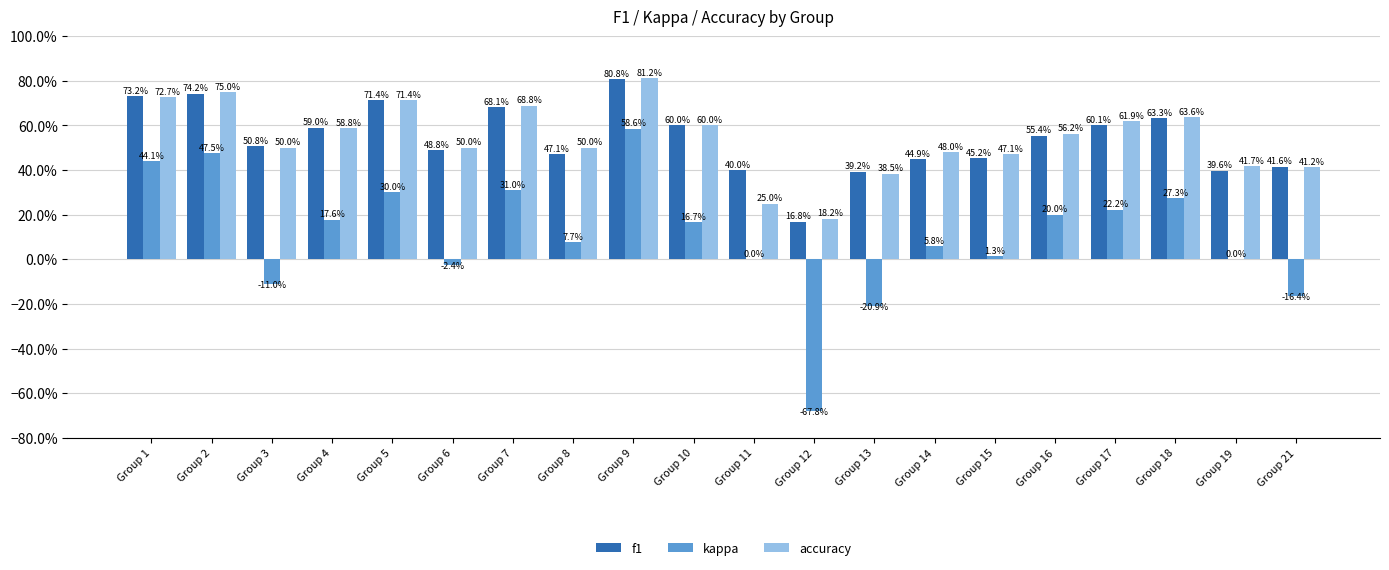

Which series has the widest spread of values?

kappa